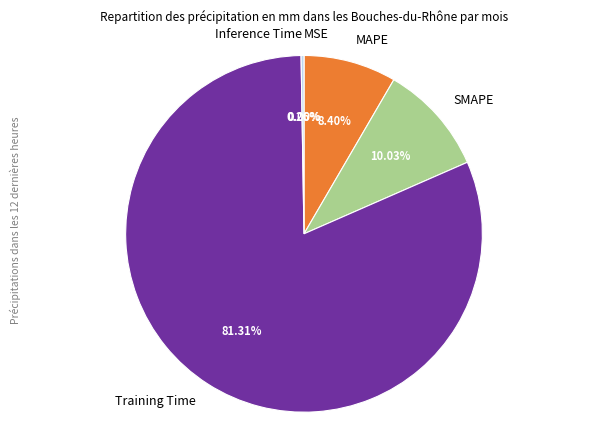

Which slice is the largest?

Training Time